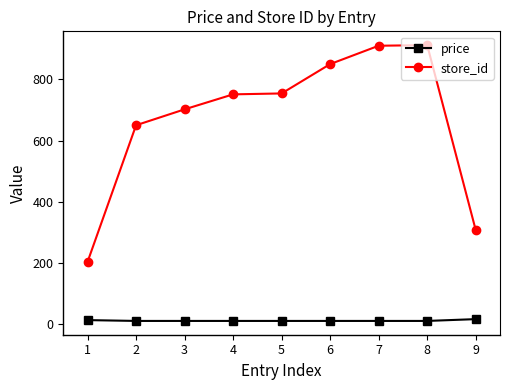

List the series in order of their peak value, lowest first.

price, store_id